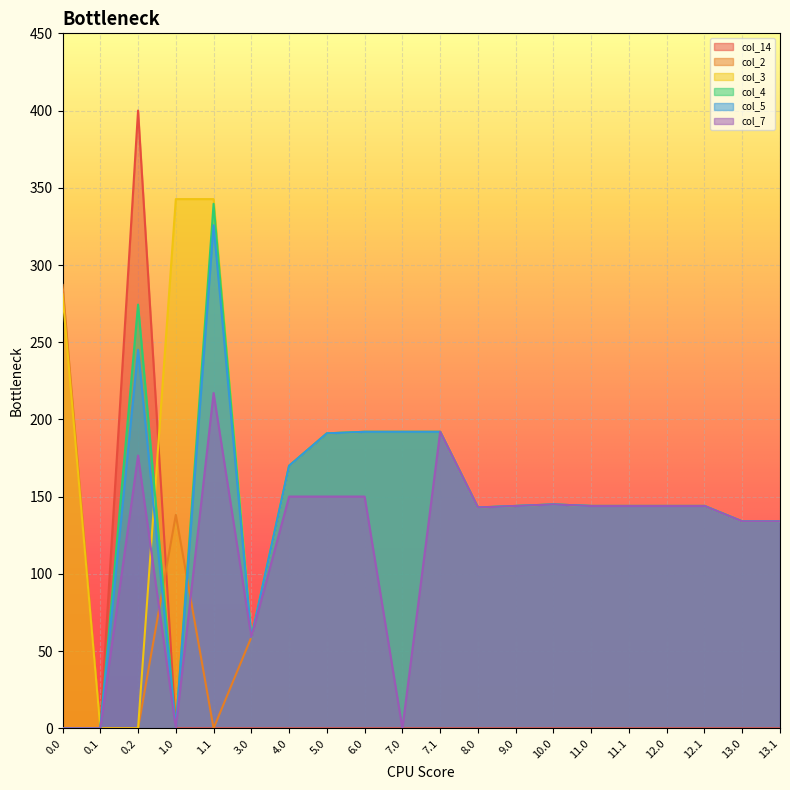

What is the sum of all col_7 values?

2371.0